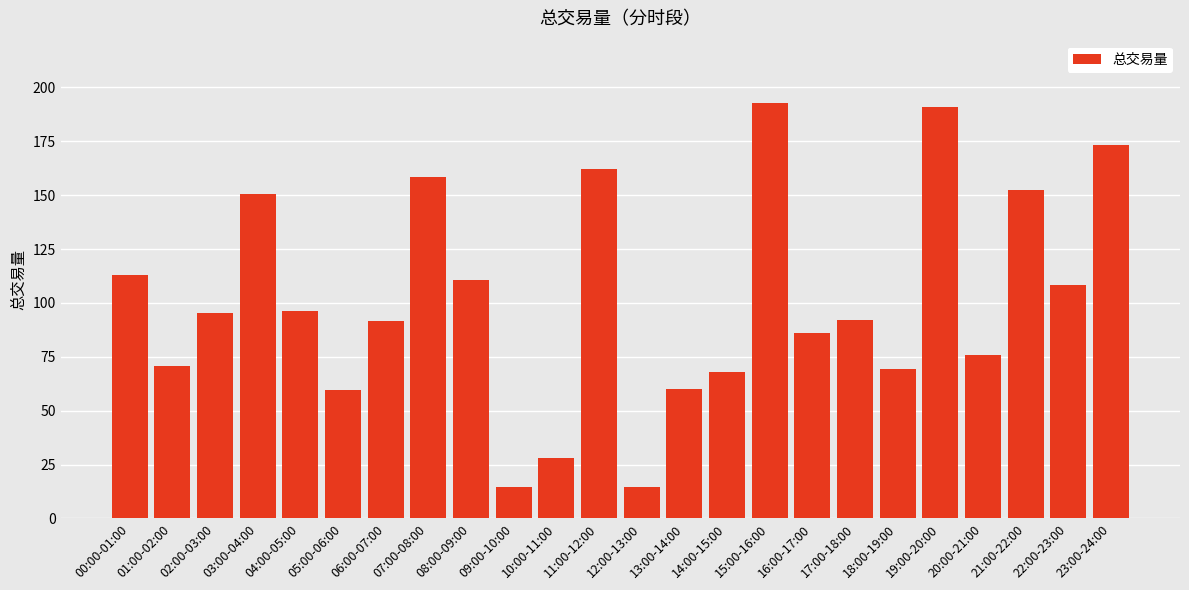

What is the smallest value displayed?

14.4